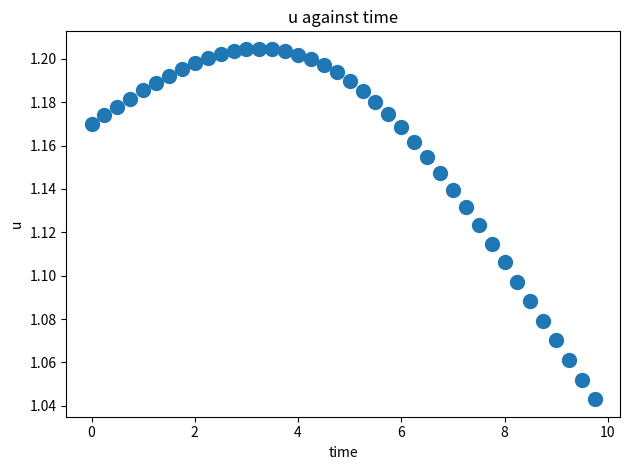

What is the range of X values (max minus min)?

9.8